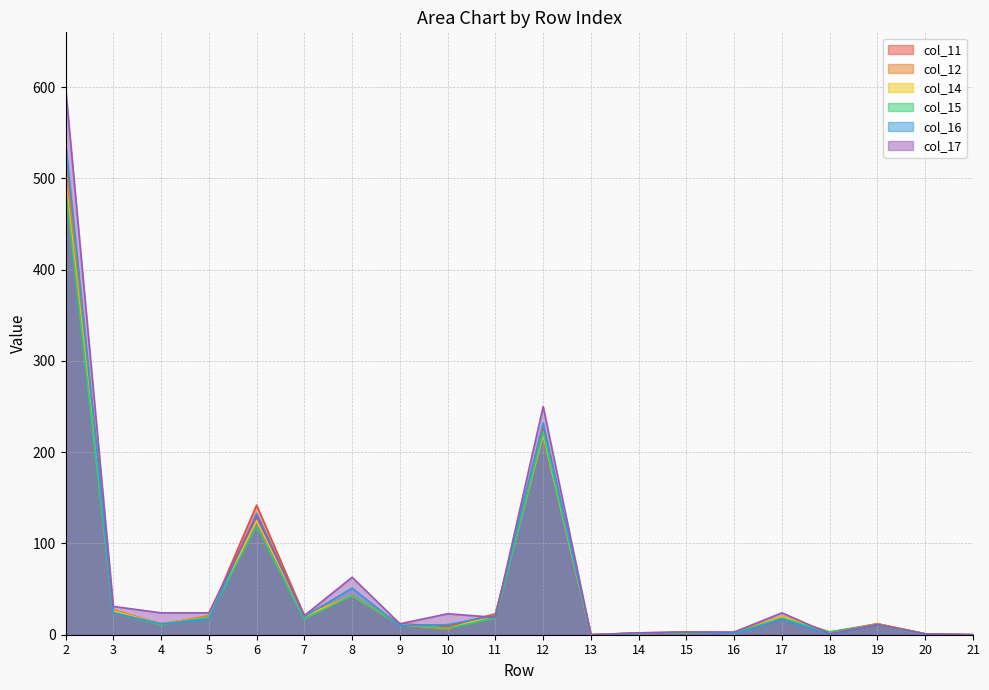

The value of col_12 at 4 is 11. True or false?

True